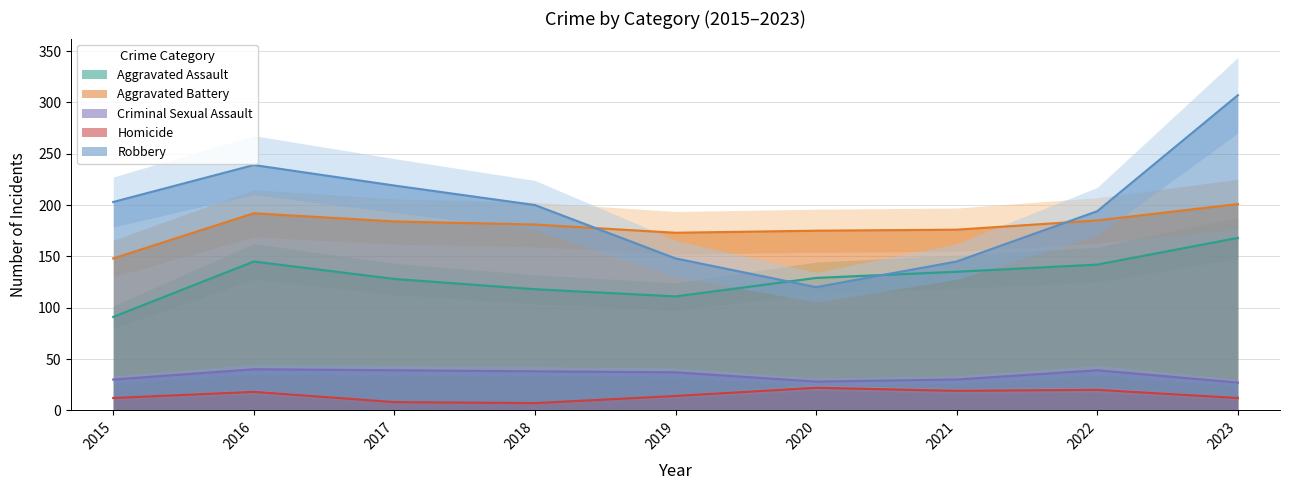

What is the value of the Aggravated Assault point at the 9th from the left?

168